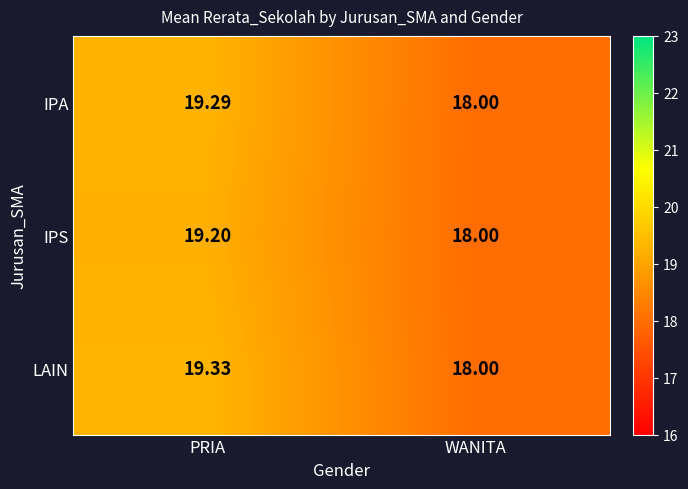

Where is IPA nearest to the value 18?

WANITA